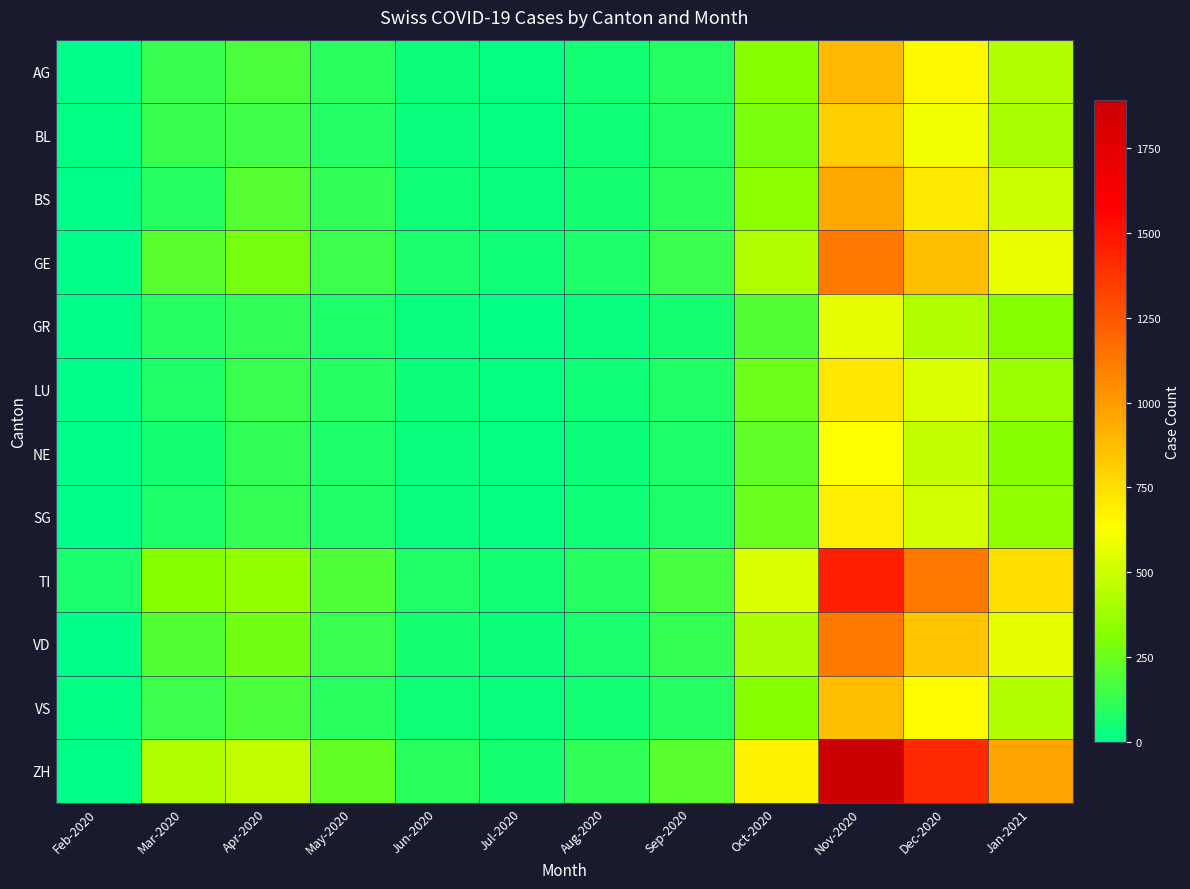

At Nov-2020, list the series in order from smallest to largest.

GR, NE, SG, LU, BL, VS, AG, BS, GE, VD, TI, ZH